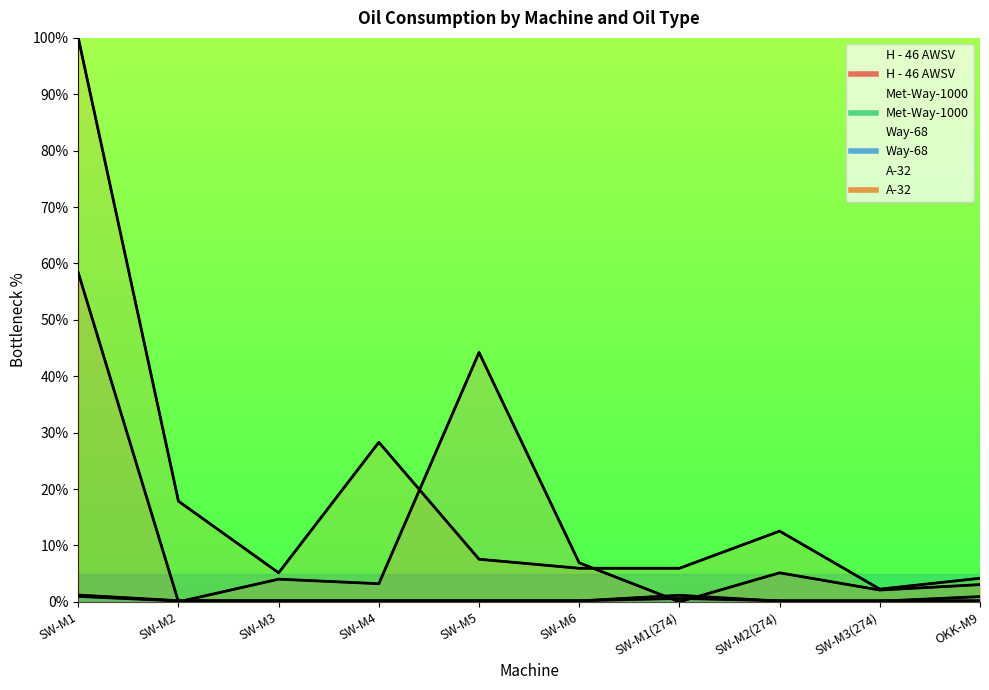

What value does the Way-68 series have at SW-M1(274)?

1.2